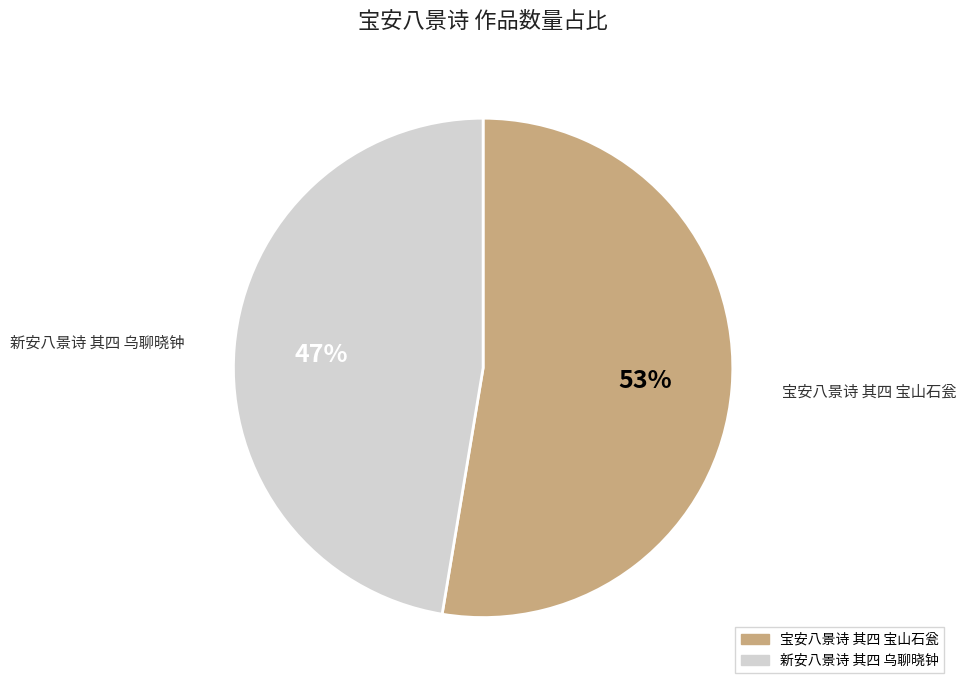

Which slice is the largest?

宝安八景诗 其四 宝山石瓮